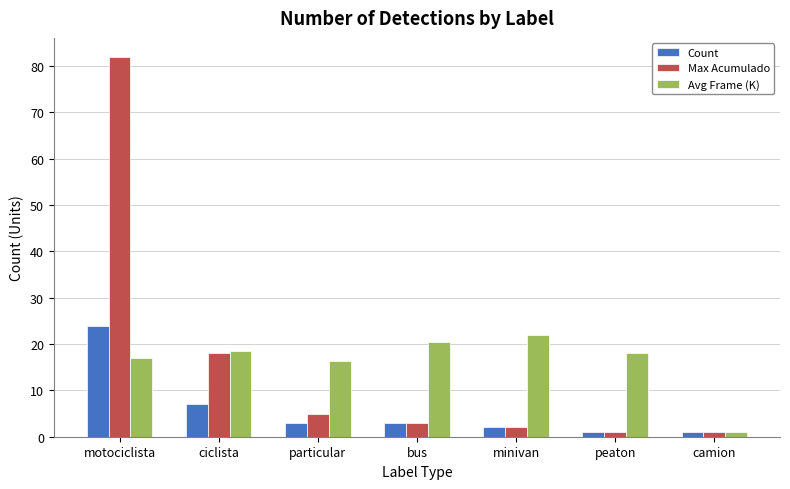

What is the value of the Count bar at the 7th from the left?

1.0